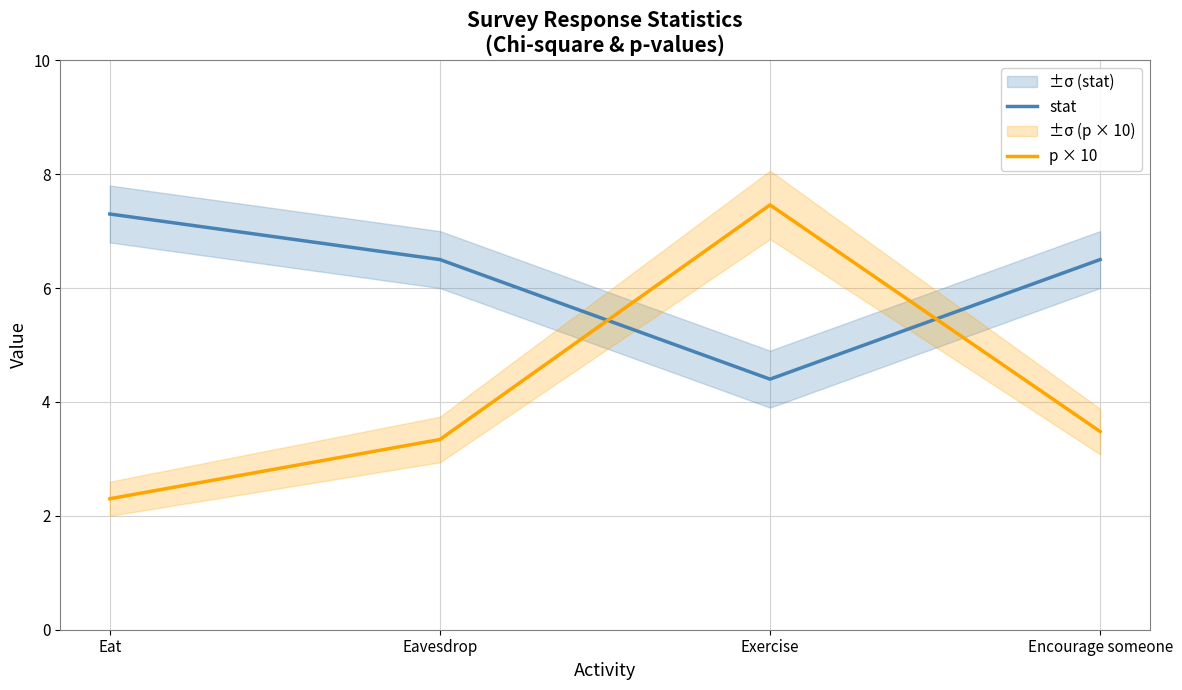

Reading left to right, extract all data points from this chart.

stat: Eat=7.3	Eavesdrop=6.5	Exercise=4.4	Encourage someone=6.5
p × 10: Eat=2.3	Eavesdrop=3.3	Exercise=7.5	Encourage someone=3.5